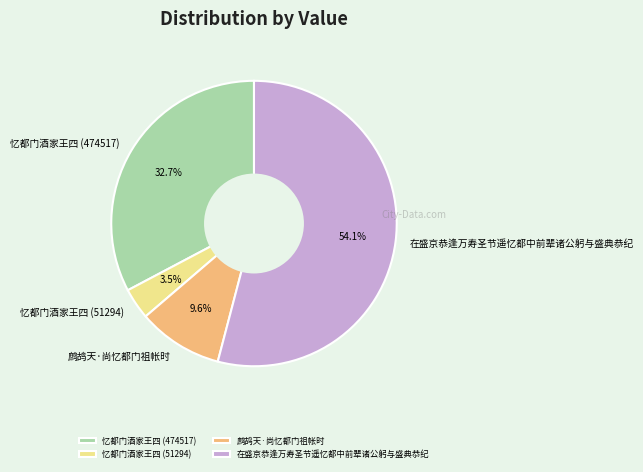

To the nearest percent, what is the difference between the 忆都门酒家王四 (51294) and 鹧鸪天·尚忆都门祖帐时 slice percentages?

6%